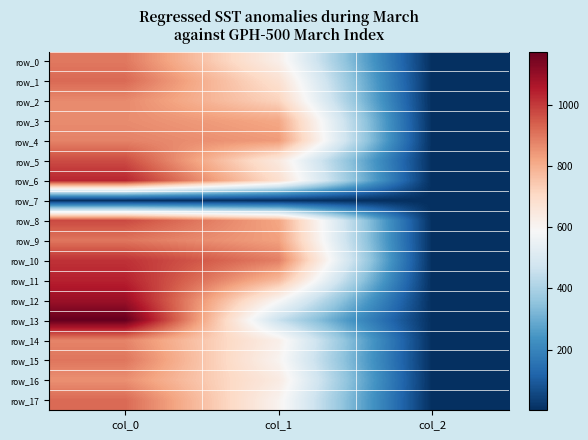

At which label does row_8 first exceed 816?

col_0